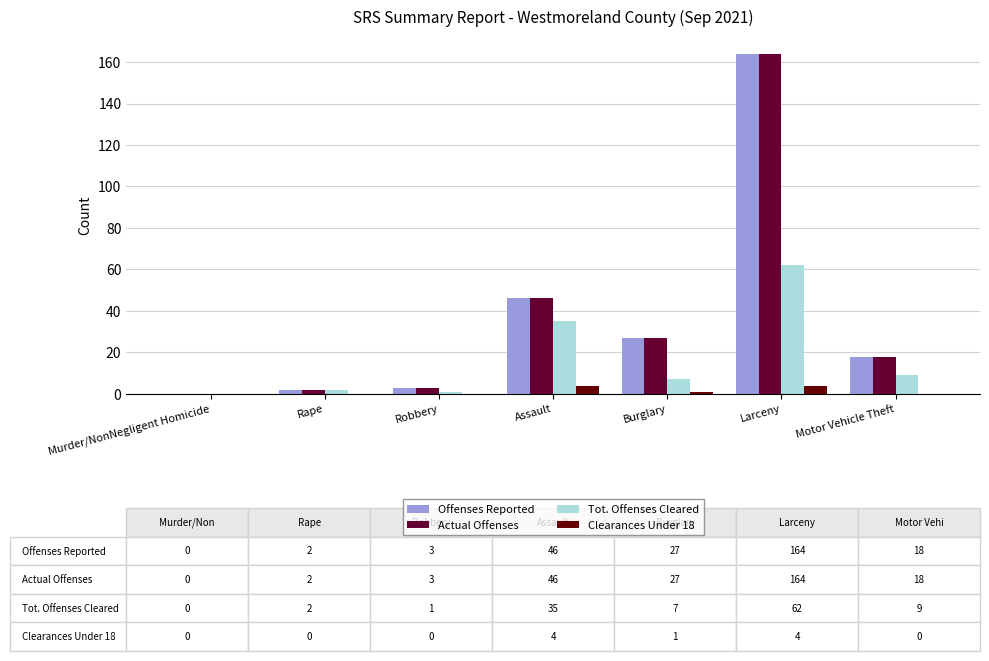

What is the spread (max minus min) of values at Motor Vehicle Theft?

18